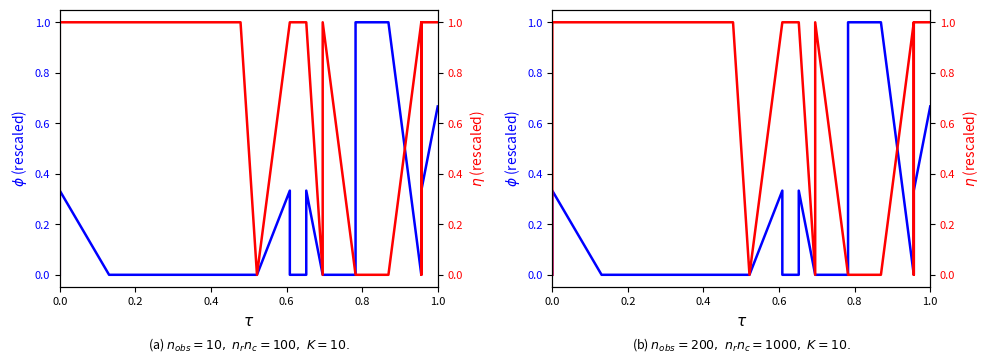

The value of $\phi$ (rescaled) at 6 is -0.4. True or false?

False